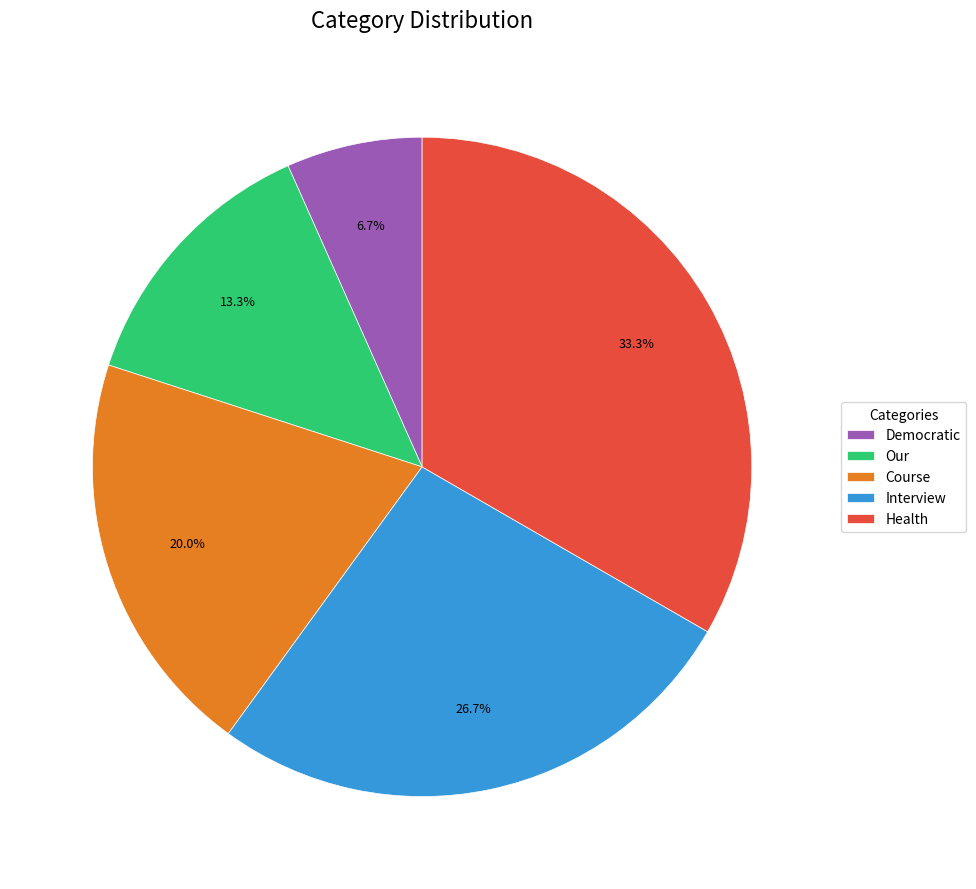

To the nearest percent, what percentage of the pie is Course?

20%